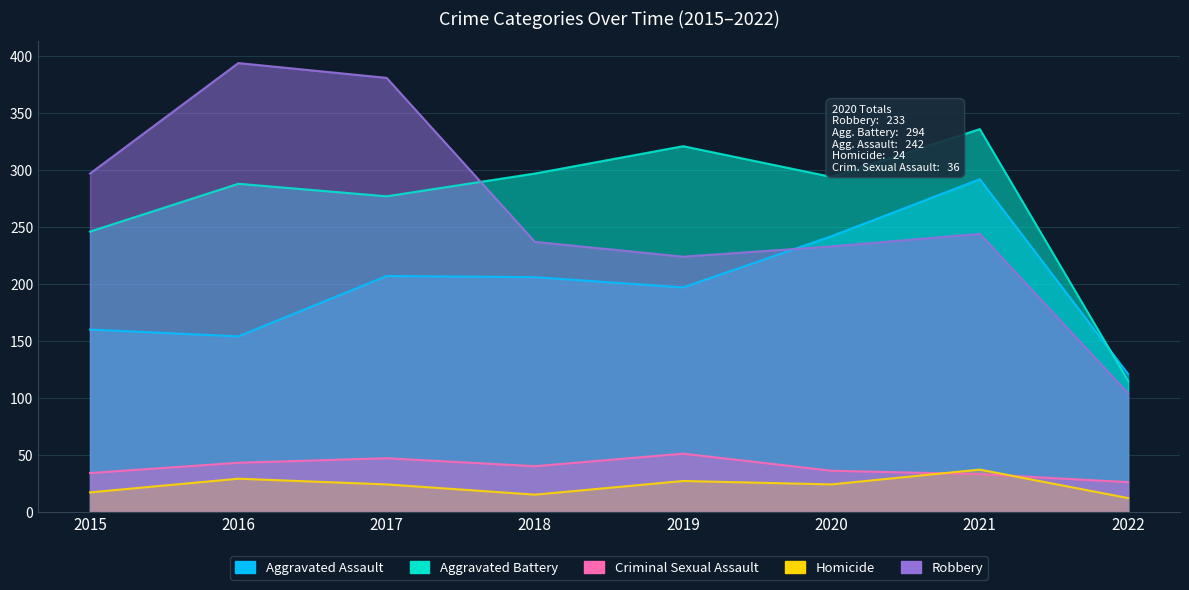

The value of Aggravated Assault at 2020 is 242. True or false?

True